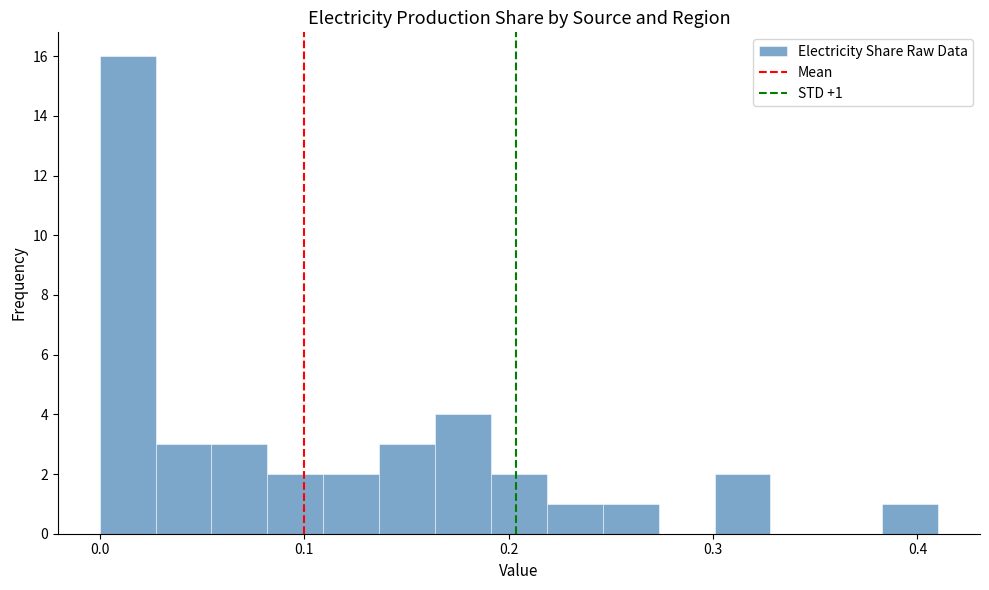

Read against the x-axis, roughly where is the centre of the tallest bar?

0.01